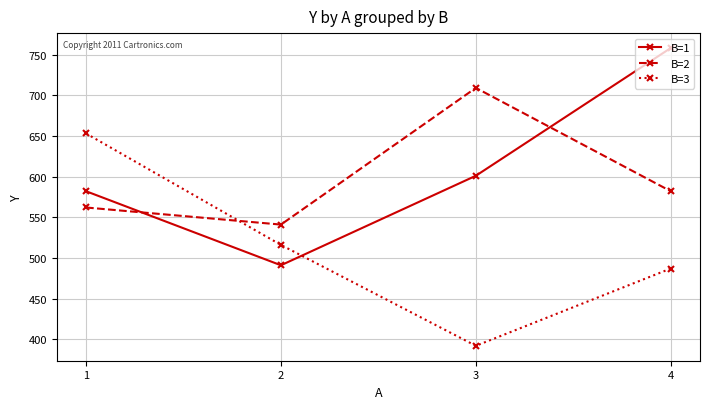

Reading left to right, extract all data points from this chart.

B=1: 1=582	2=491	3=601	4=758
B=2: 1=562	2=541	3=709	4=582
B=3: 1=653	2=516	3=392	4=487